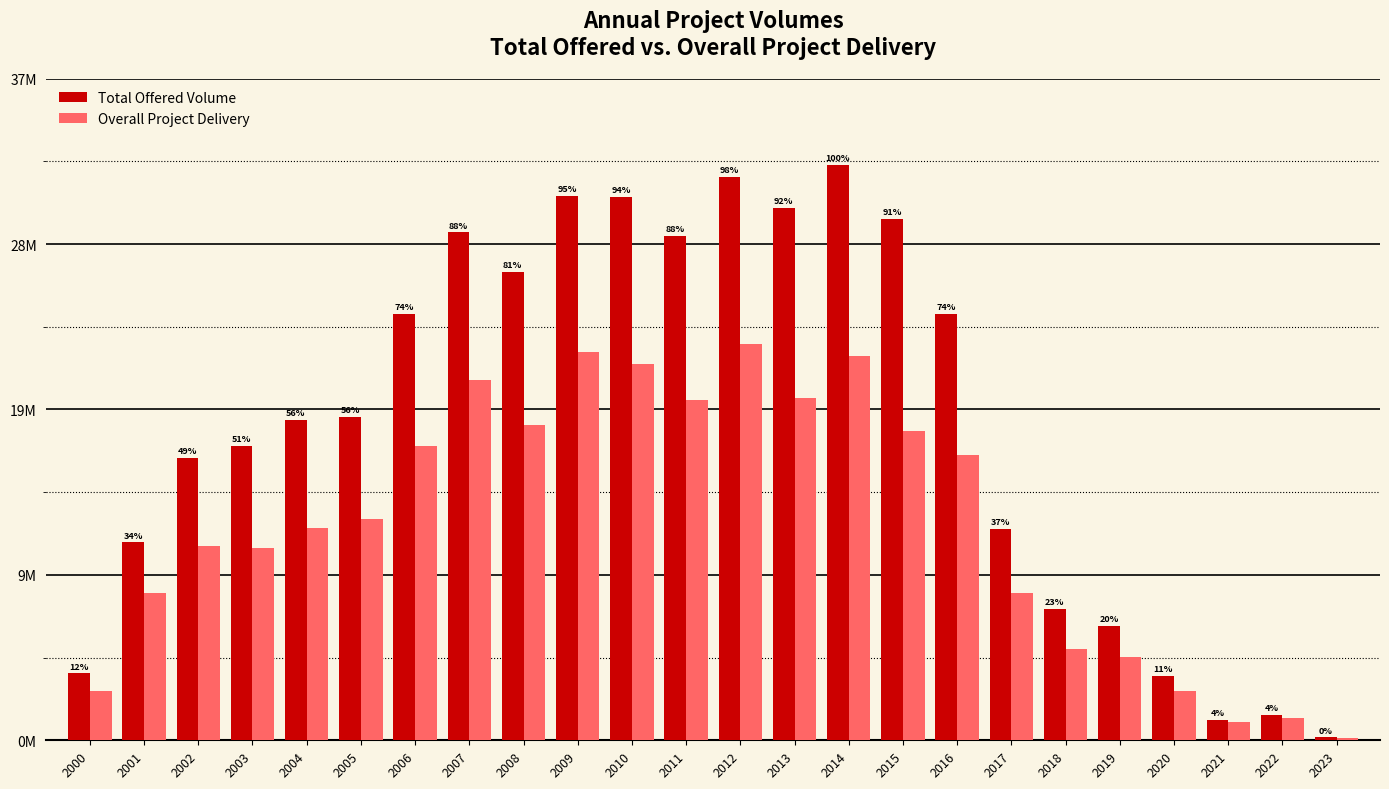

What is the approximate value of Total Offered Volume at 2014?

32415475.0